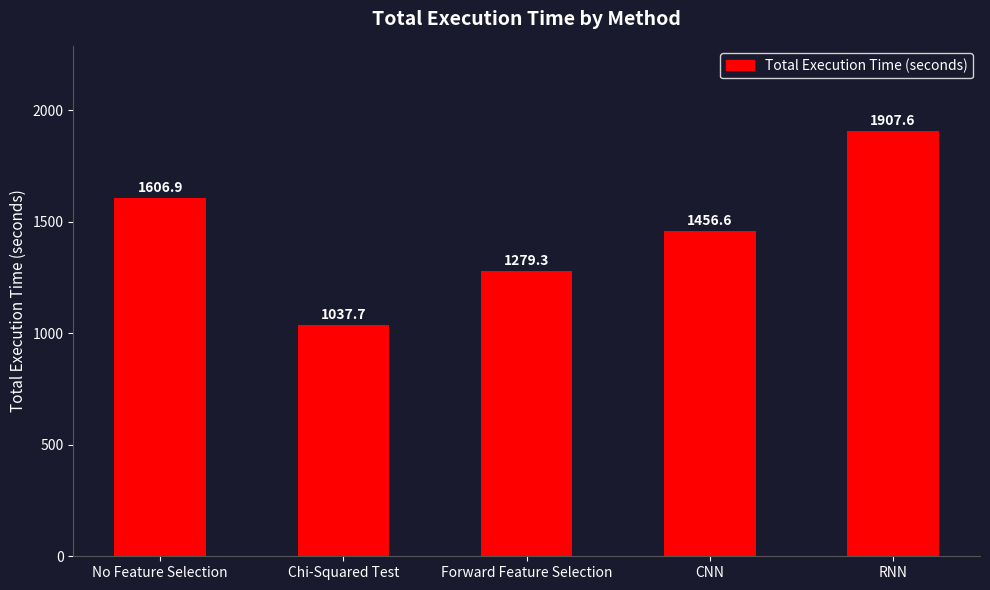

Rank the categories by value from lowest to highest.

Chi-Squared Test, Forward Feature Selection, CNN, No Feature Selection, RNN